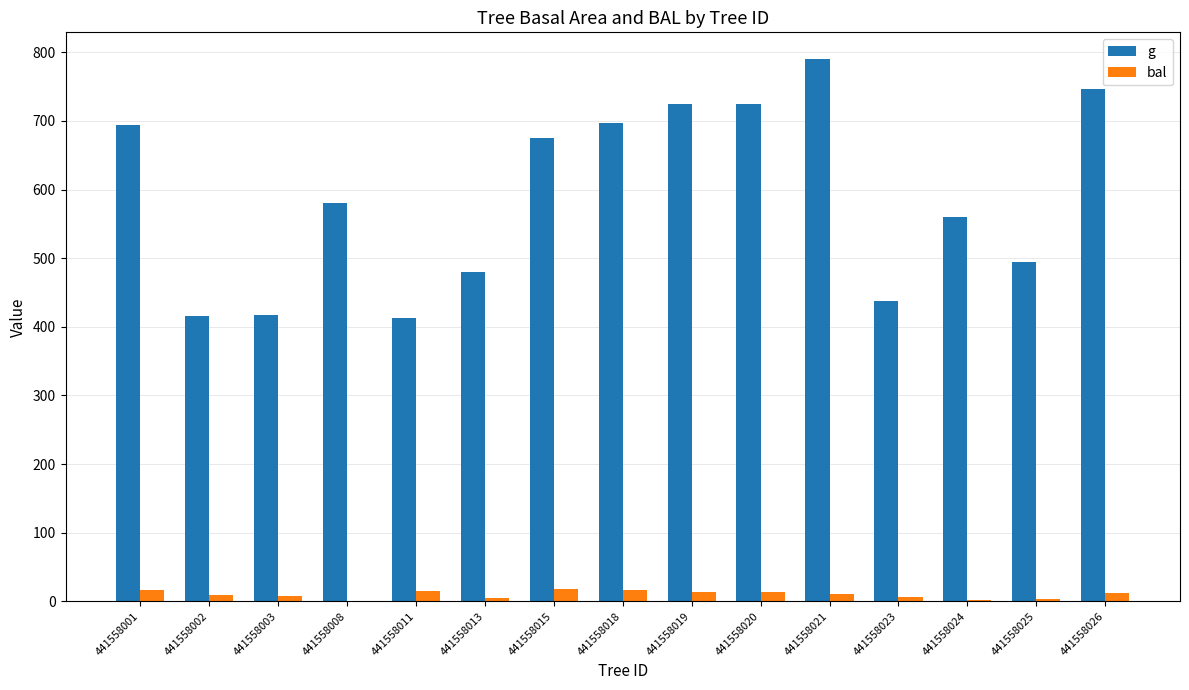

How many categories are shown in the chart?

15